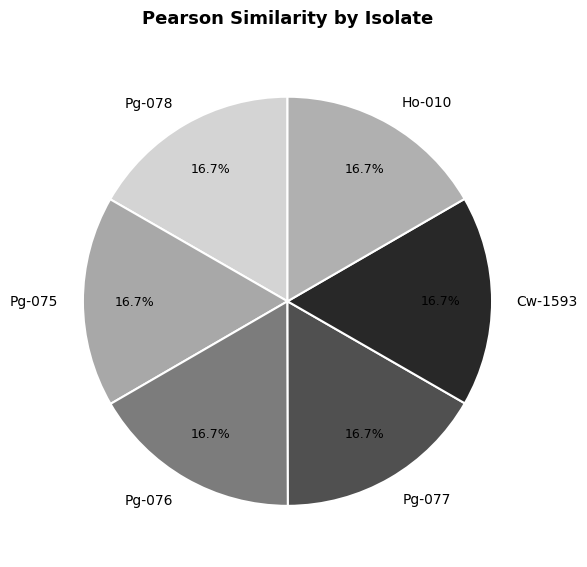

Does any single category account for the majority?

No